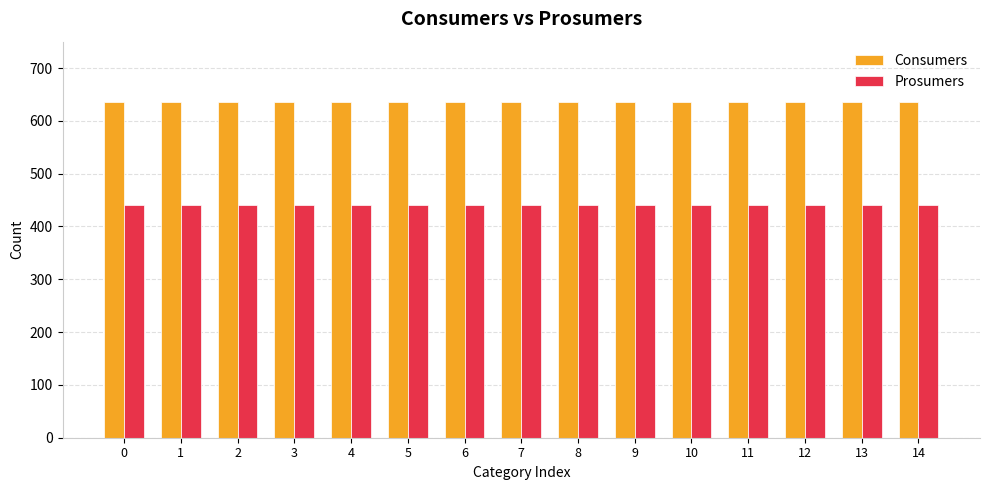

Reading left to right, list all the values displayed in this chart.

Consumers: 635	635	635	635	635	635	635	635	635	635	635	635	635	635	635
Prosumers: 440	440	440	440	440	440	440	440	440	440	440	440	440	440	440